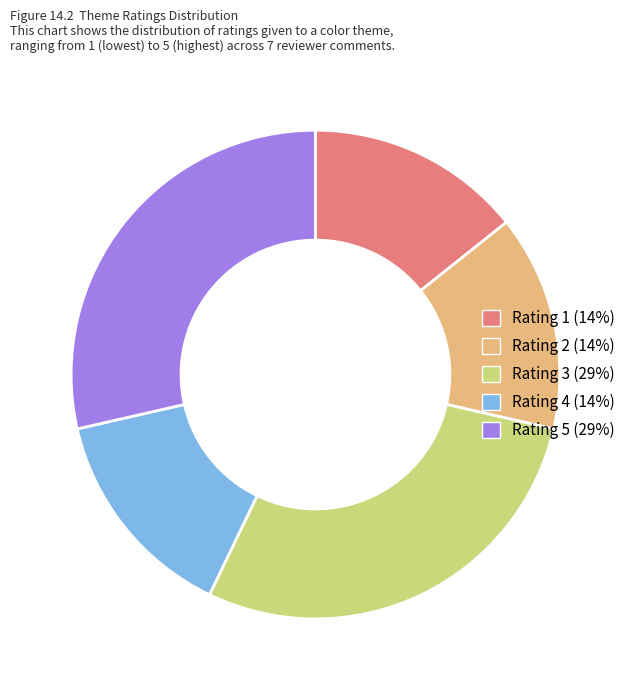

Does any single category account for the majority?

No